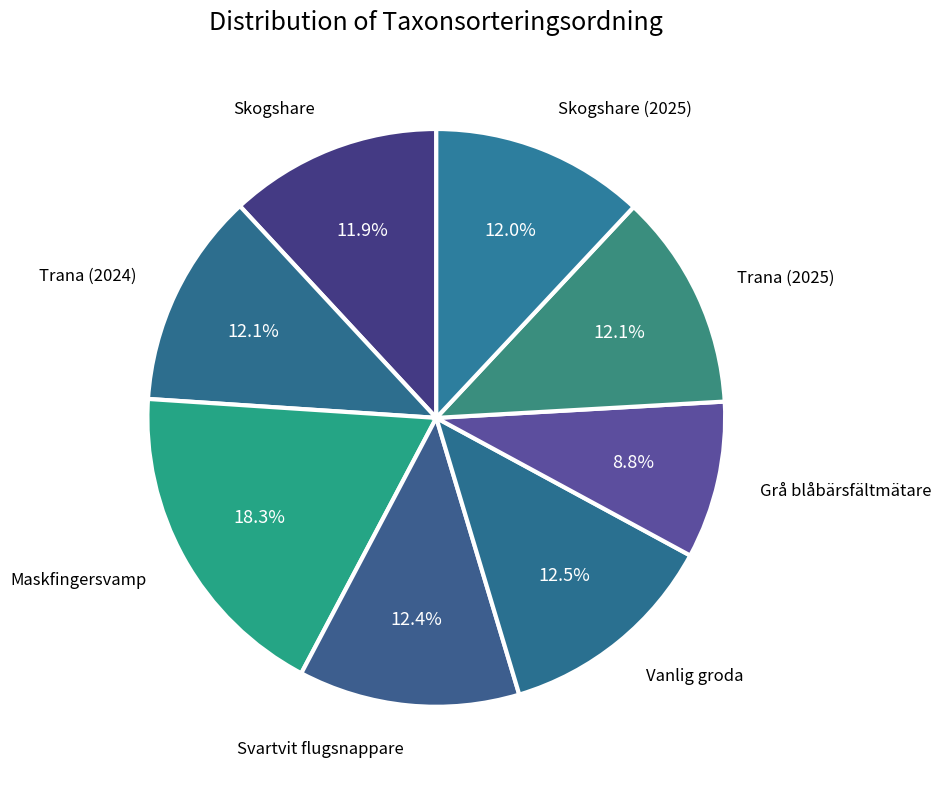

What portion of the pie excludes Vanlig groda?

87.5%